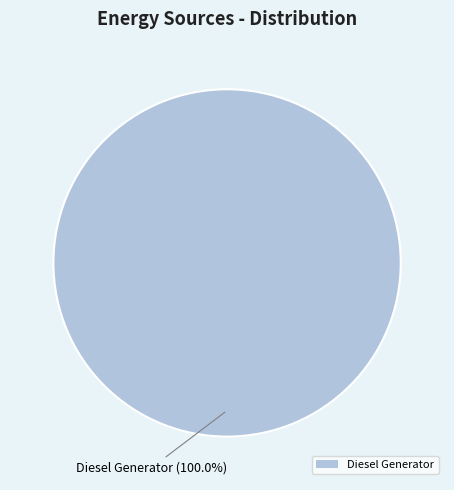

Rank the categories by value from lowest to highest.

Diesel Generator